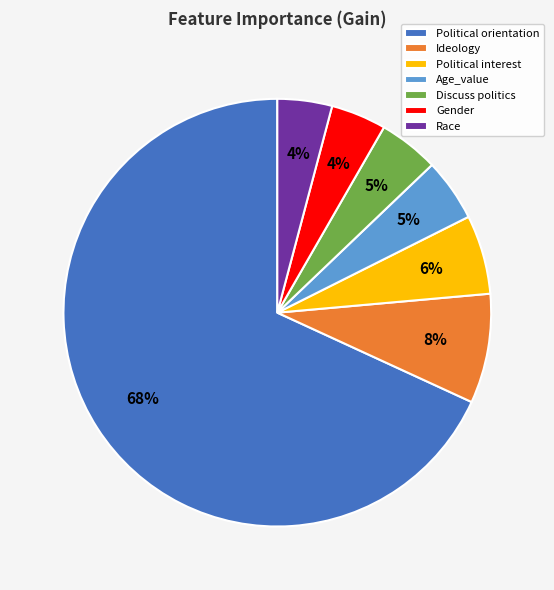

Count the number of slices in the pie.

7